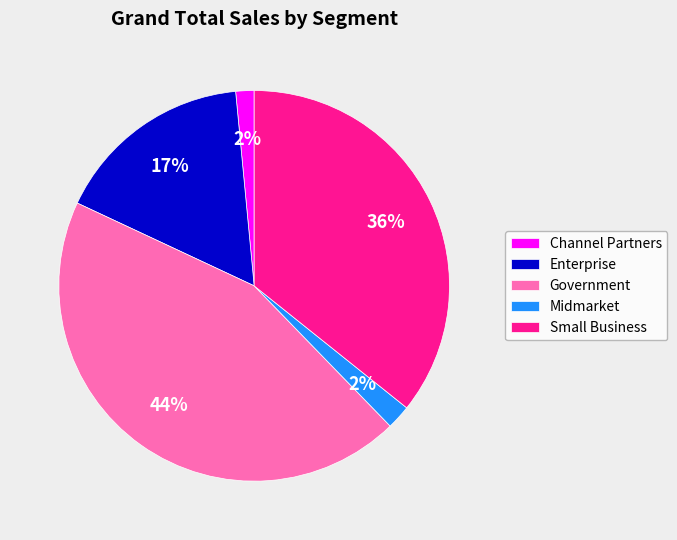

To the nearest percent, what portion does Midmarket represent?

2%